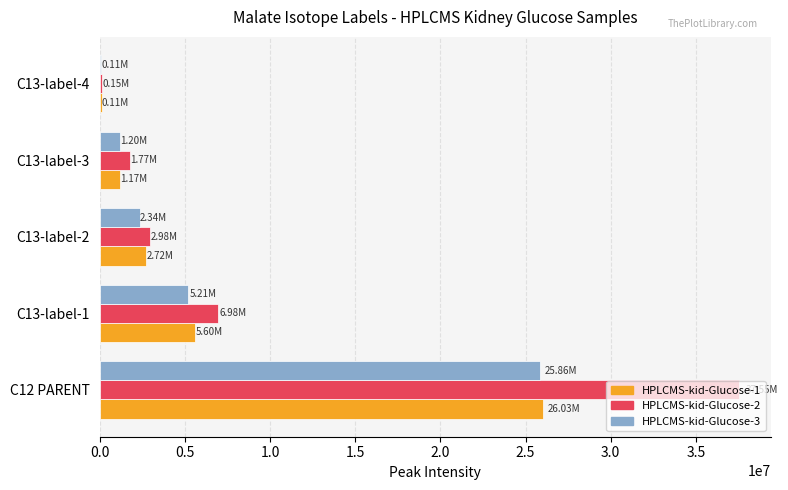

At which category is the sum across all series the highest?

C12 PARENT